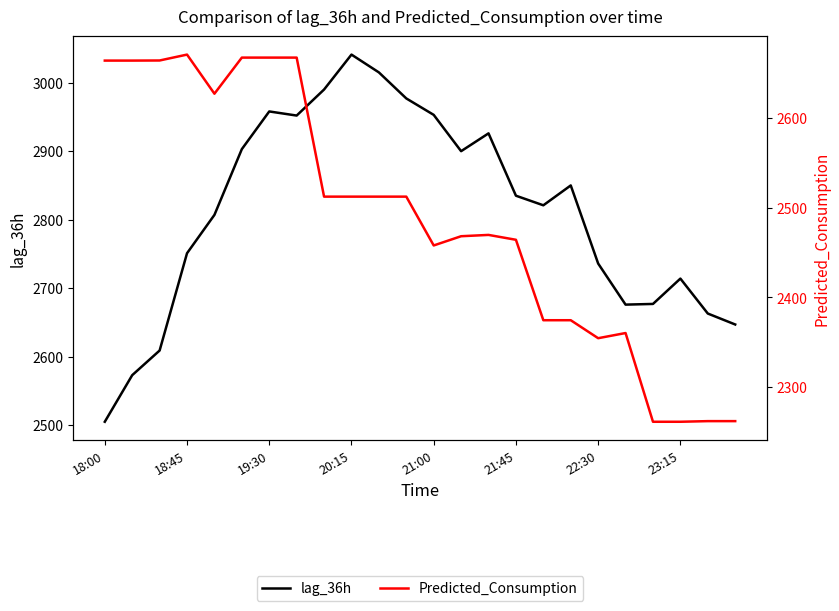

In lag_36h, how many points are lower than both neighbors (excluding endpoints)?

4